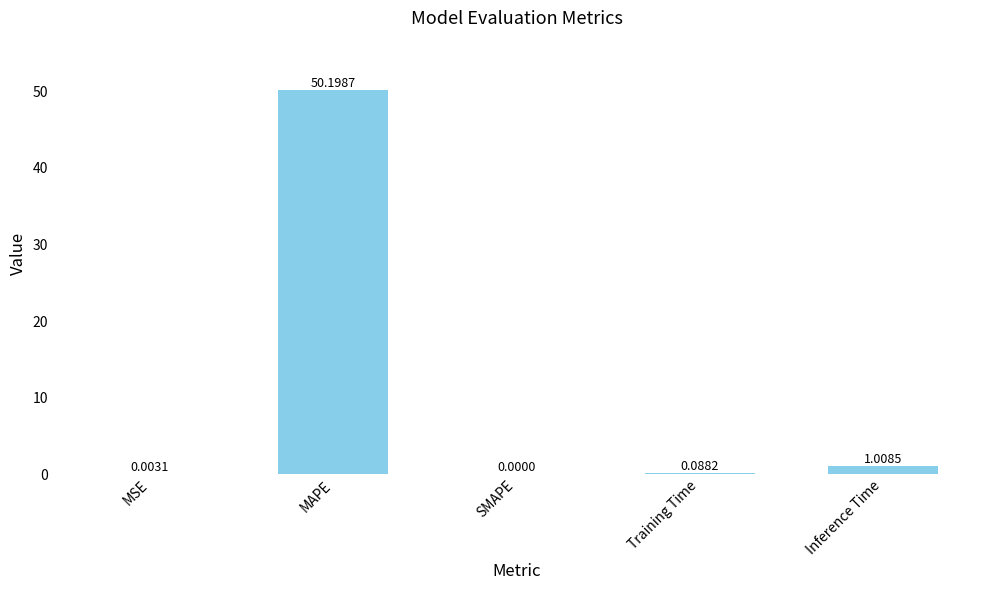

Are the bars grouped side by side (vs. stacked)?

No